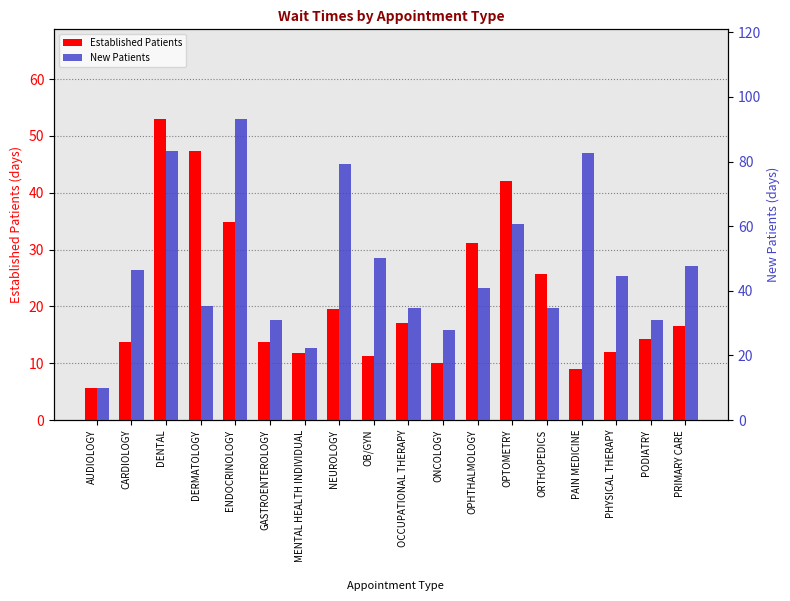

Rank the series by their average value, from lowest to highest.

Established Patients, New Patients